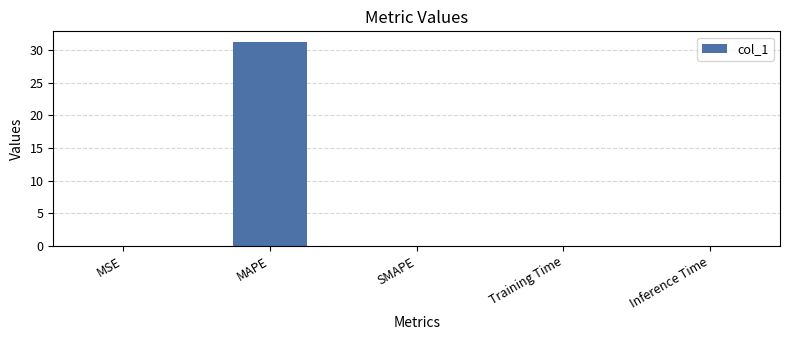

How many distinct data groups are displayed?

1